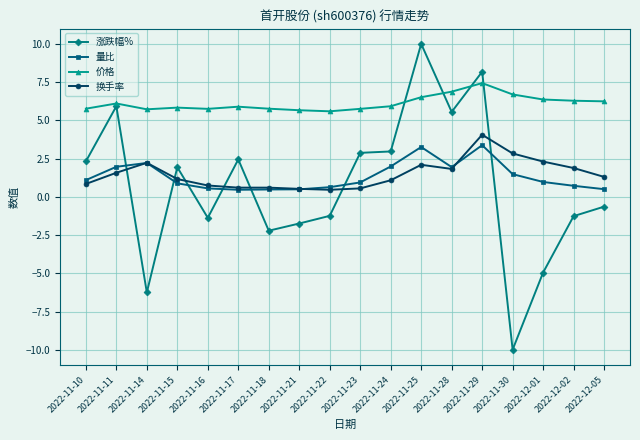

Which series has the widest spread of values?

涨跌幅%